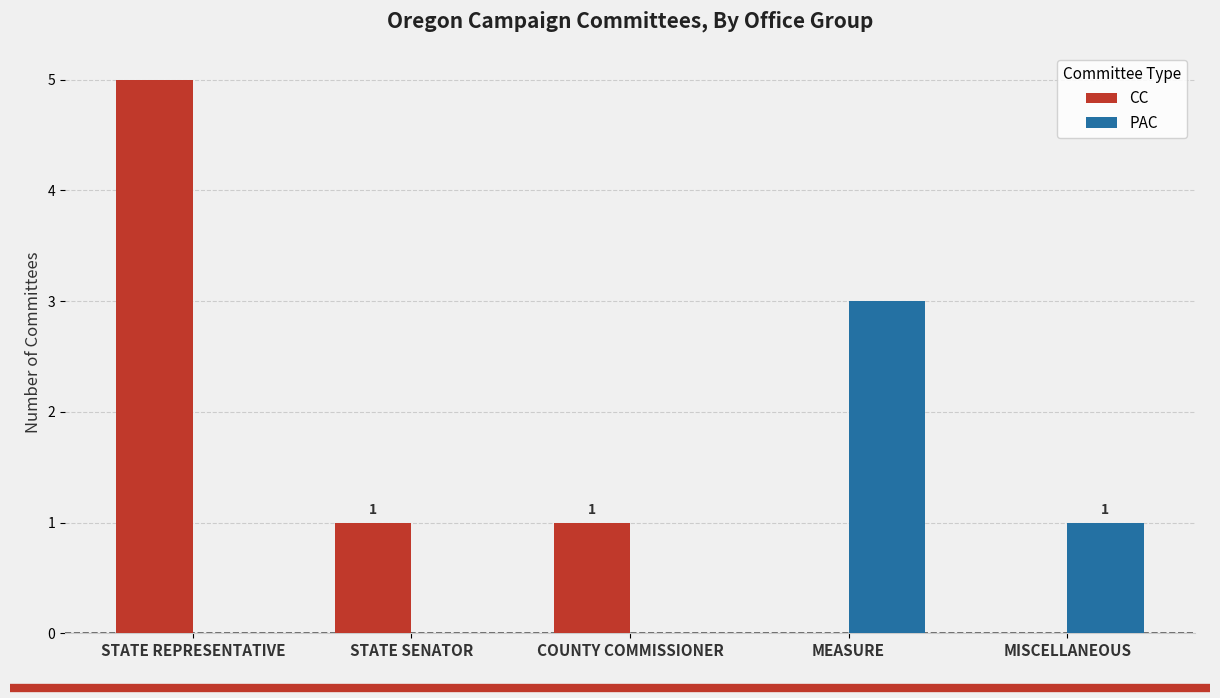

What is the average value of the CC series?

1